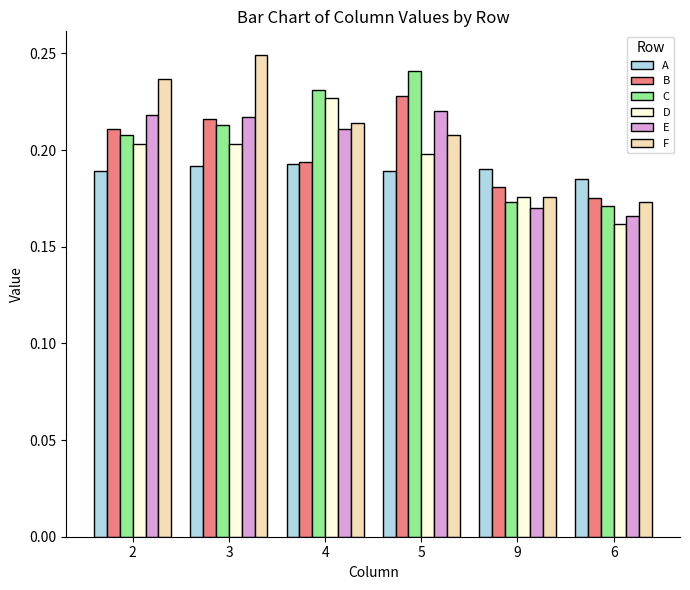

Count the F values in the range 0 to 1.

6